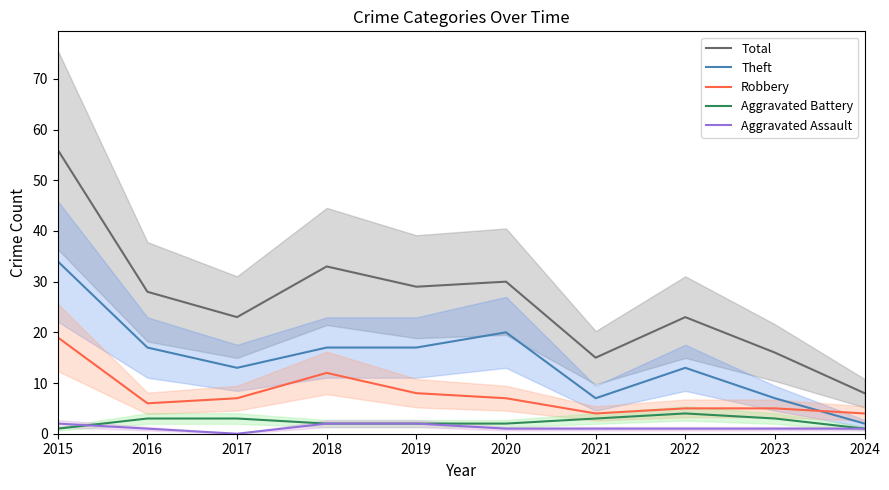

At which category is the sum across all series the highest?

2015